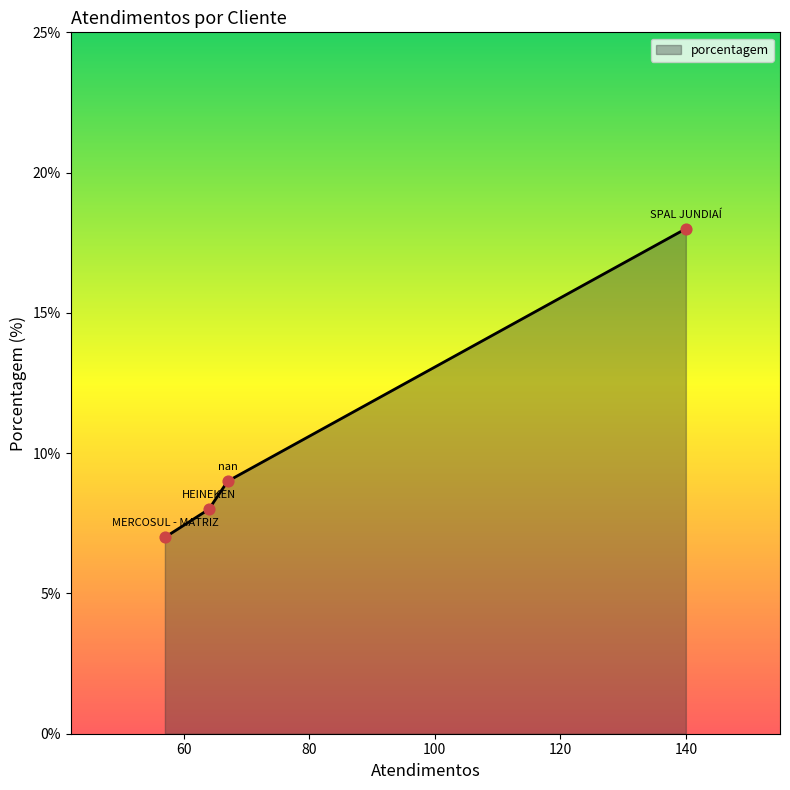

What is the difference between the maximum and minimum values?

11